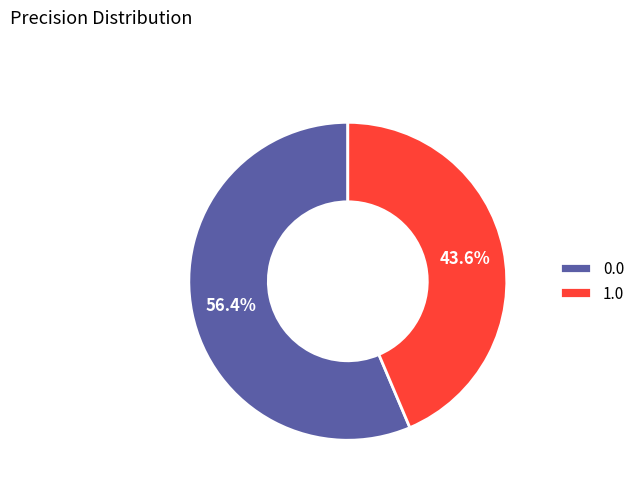

What is the smallest slice in the pie chart?

1.0